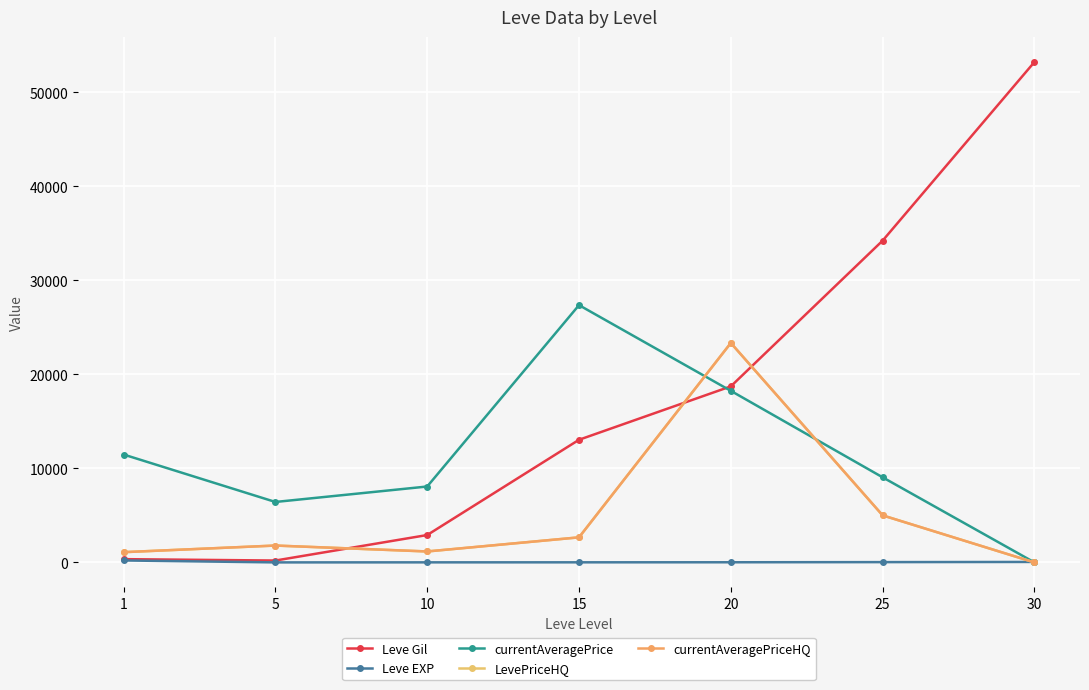

True or false: Leve Gil and Leve EXP cross at least once.

False